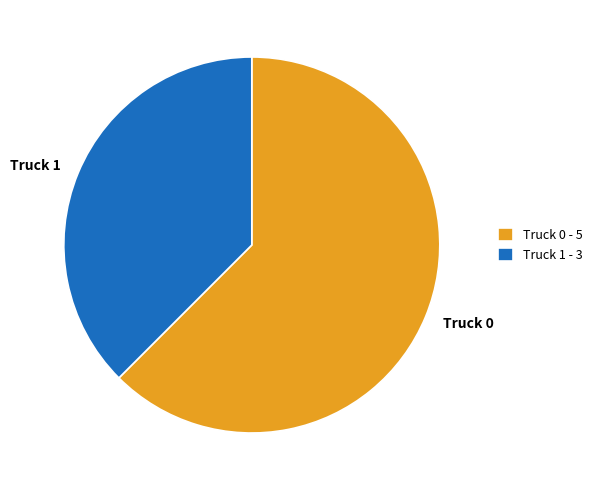

Which has a higher value, Truck 0 or Truck 1?

Truck 0